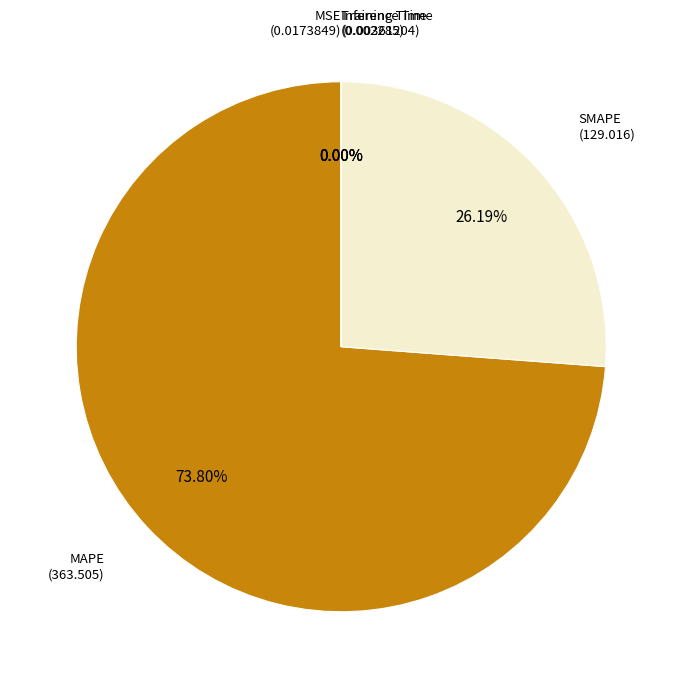

Is there any slice that represents more than half of the pie?

Yes